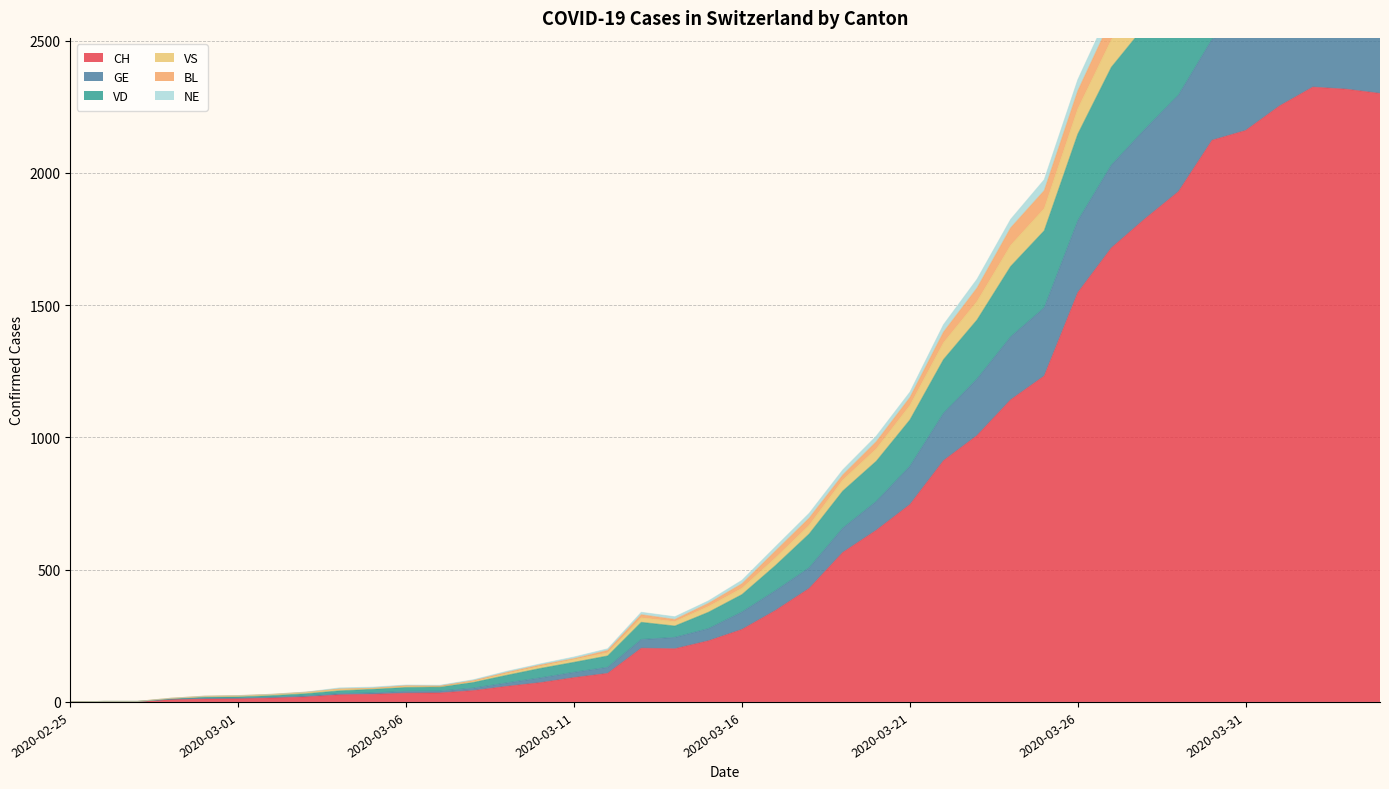

List the labels in order of GE value, smallest first.

2020-02-25, 2020-02-26, 2020-02-27, 2020-02-28, 2020-02-29, 2020-03-01, 2020-03-02, 2020-03-03, 2020-03-04, 2020-03-05, 2020-03-06, 2020-03-07, 2020-03-08, 2020-03-09, 2020-03-10, 2020-03-11, 2020-03-12, 2020-03-13, 2020-03-14, 2020-03-15, 2020-03-16, 2020-03-17, 2020-03-18, 2020-03-19, 2020-03-20, 2020-03-21, 2020-03-22, 2020-03-23, 2020-03-24, 2020-03-25, 2020-03-26, 2020-03-27, 2020-03-28, 2020-03-29, 2020-03-30, 2020-03-31, 2020-04-01, 2020-04-04, 2020-04-02, 2020-04-03